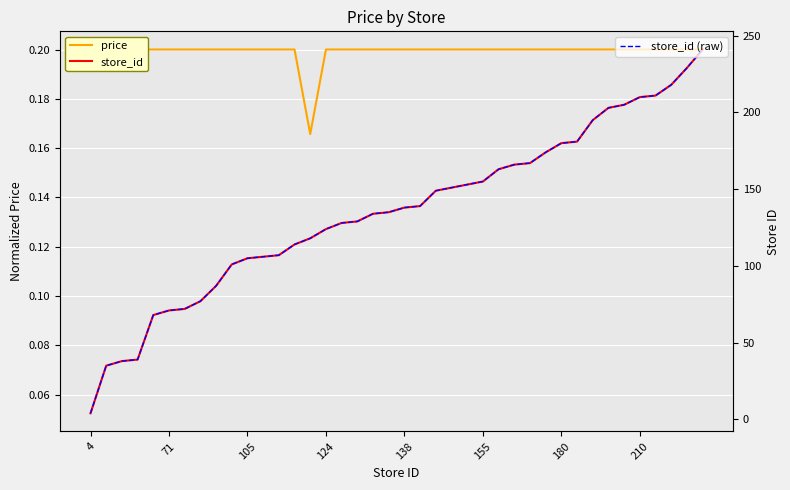

What is the average value of the price series?

0.2